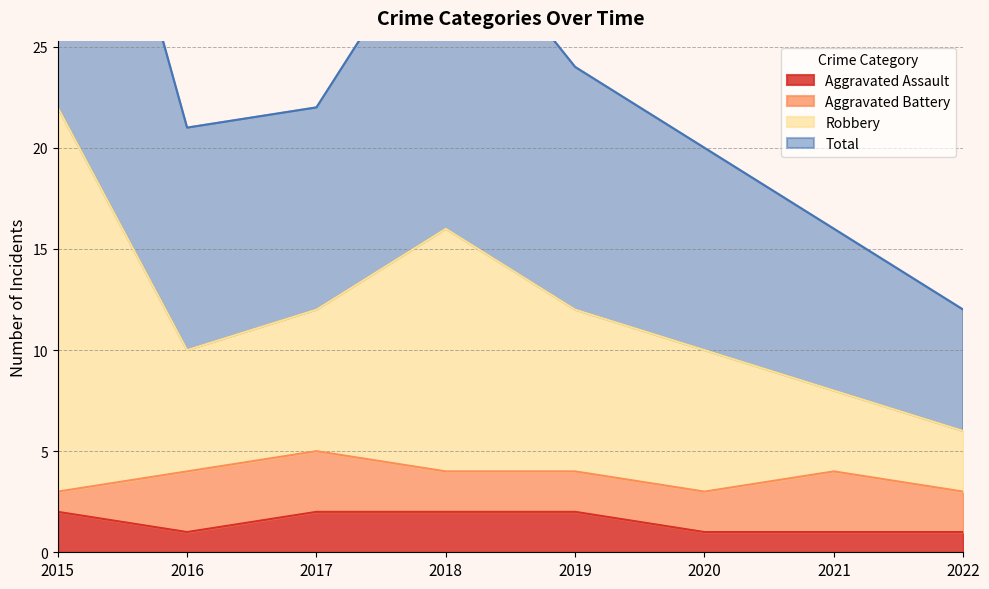

How many data points does each series have?

8